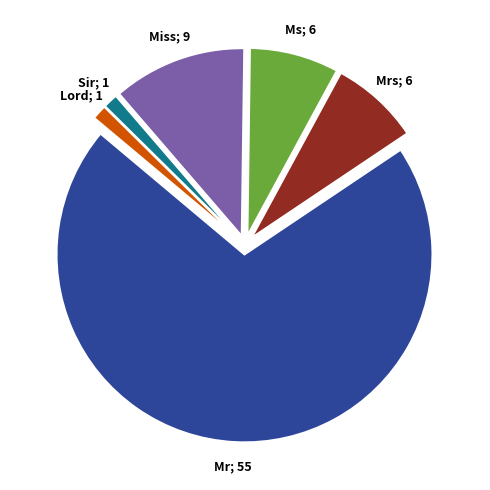

Is there a majority slice in this chart?

Yes